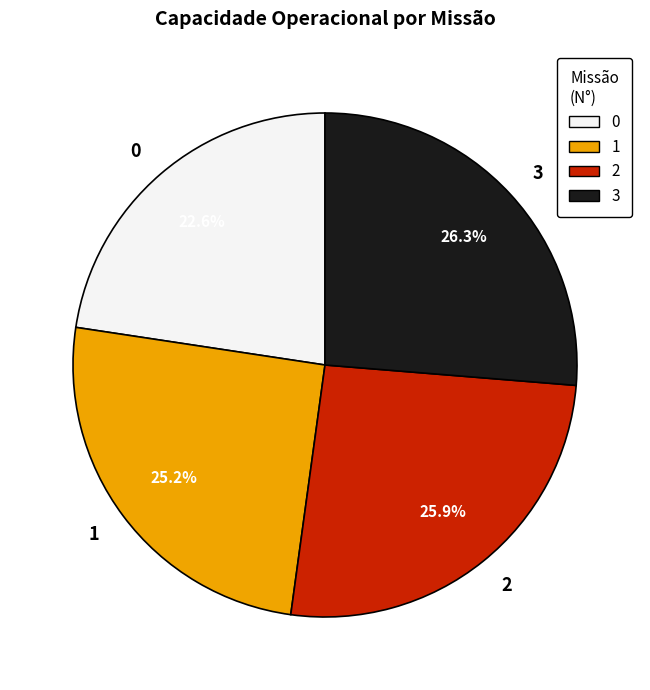

Is there any slice that represents more than half of the pie?

No